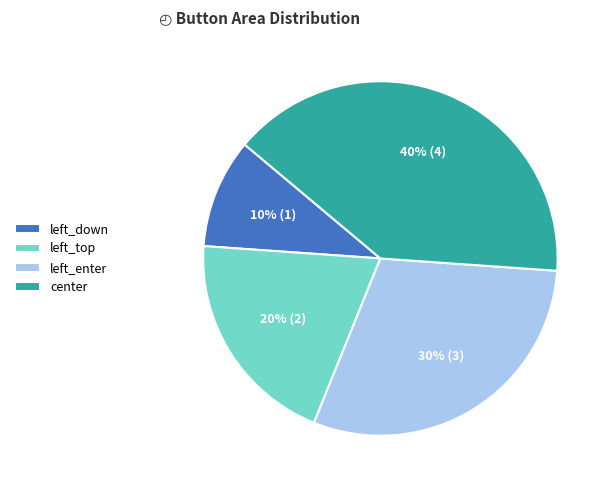

Which slice is the largest?

center